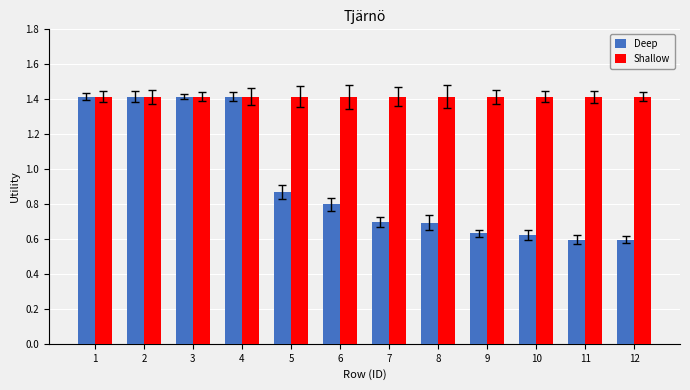

At how many categories does at least one series exceed 1?

12